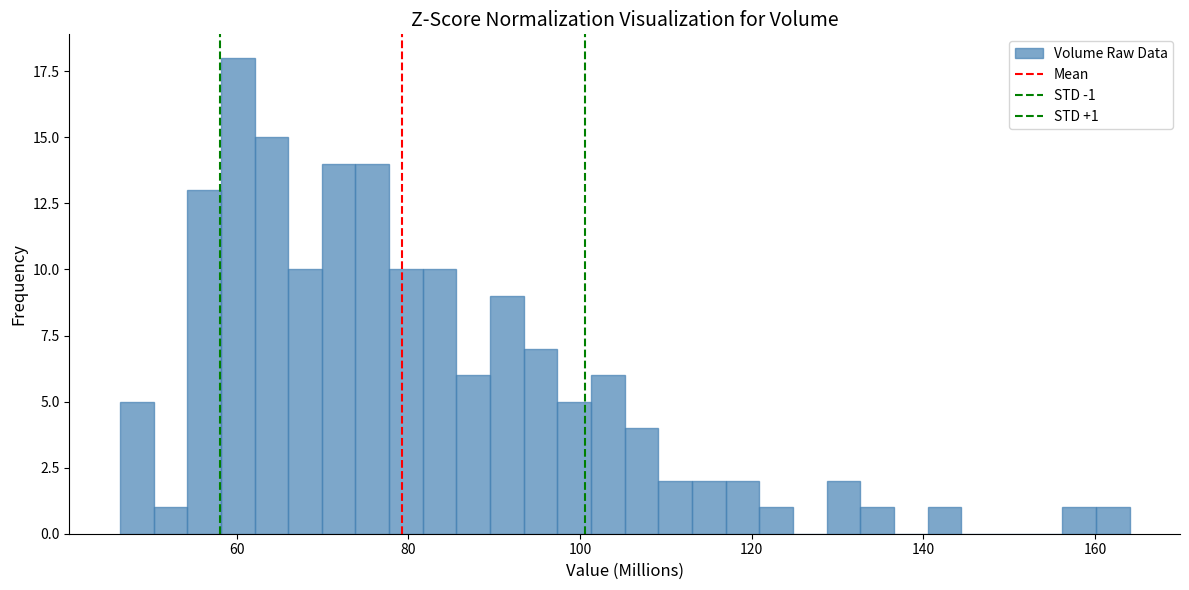

Around what value on the x-axis is the tallest bar? Give the approximate position of its centre, as read against the axis.

60